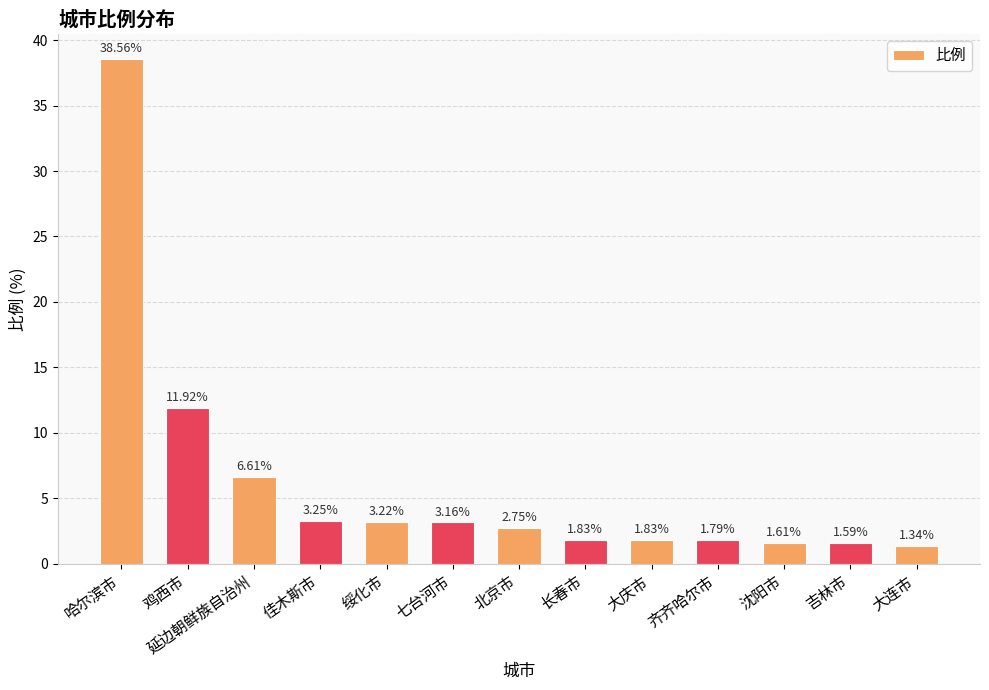

Which has a higher value, 北京市 or 延边朝鲜族自治州?

延边朝鲜族自治州